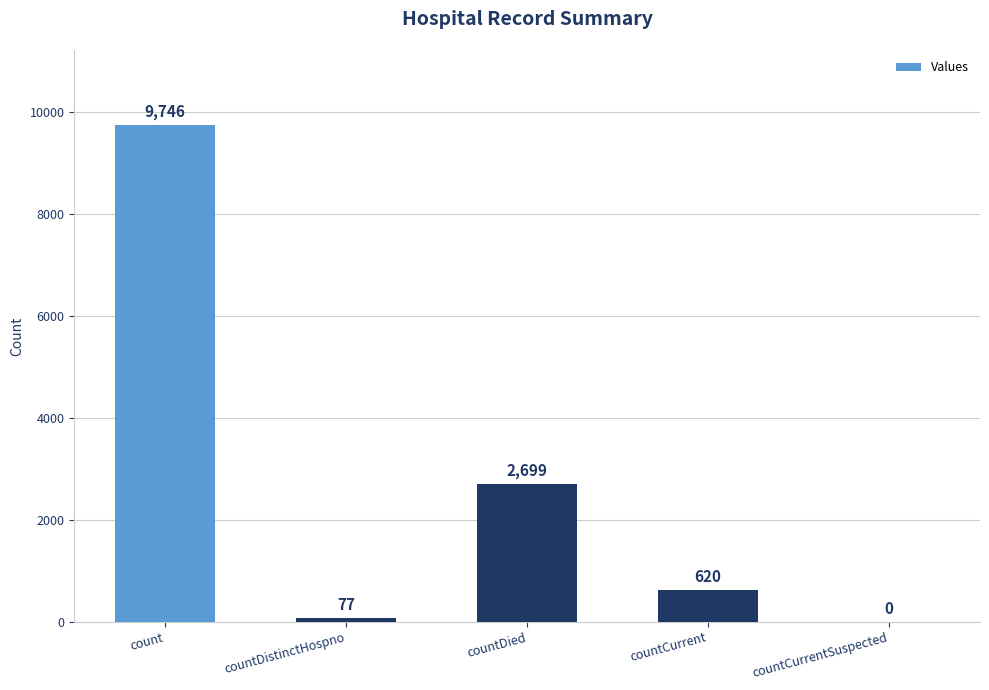

What is the difference between the values at count and countDied?

7047